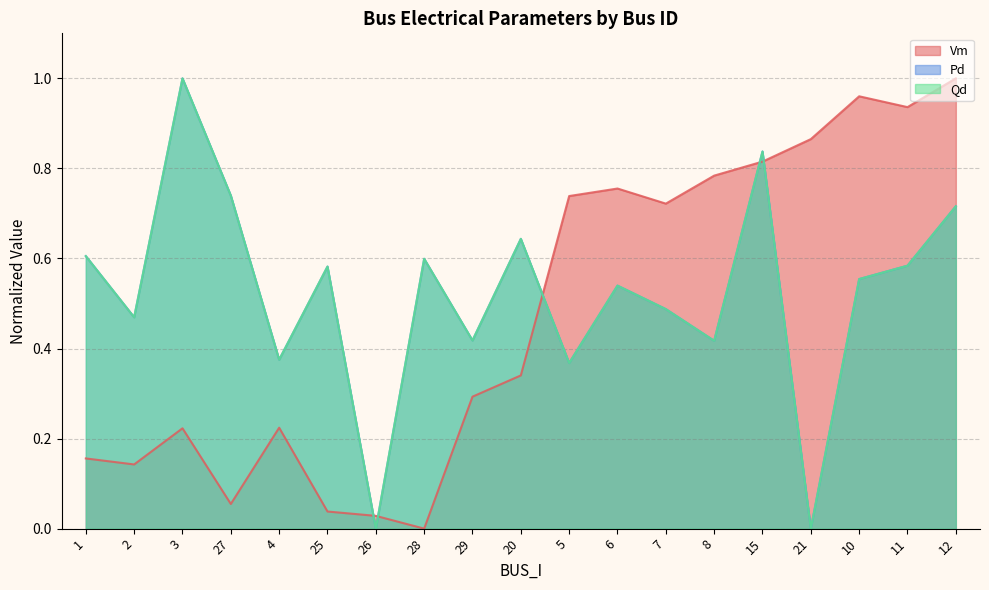

True or false: Qd and Vm intersect in this chart.

True